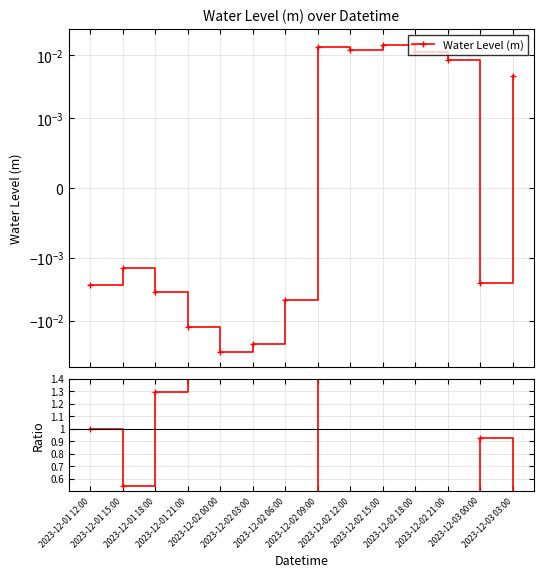

Count the number of categories in the chart.

14